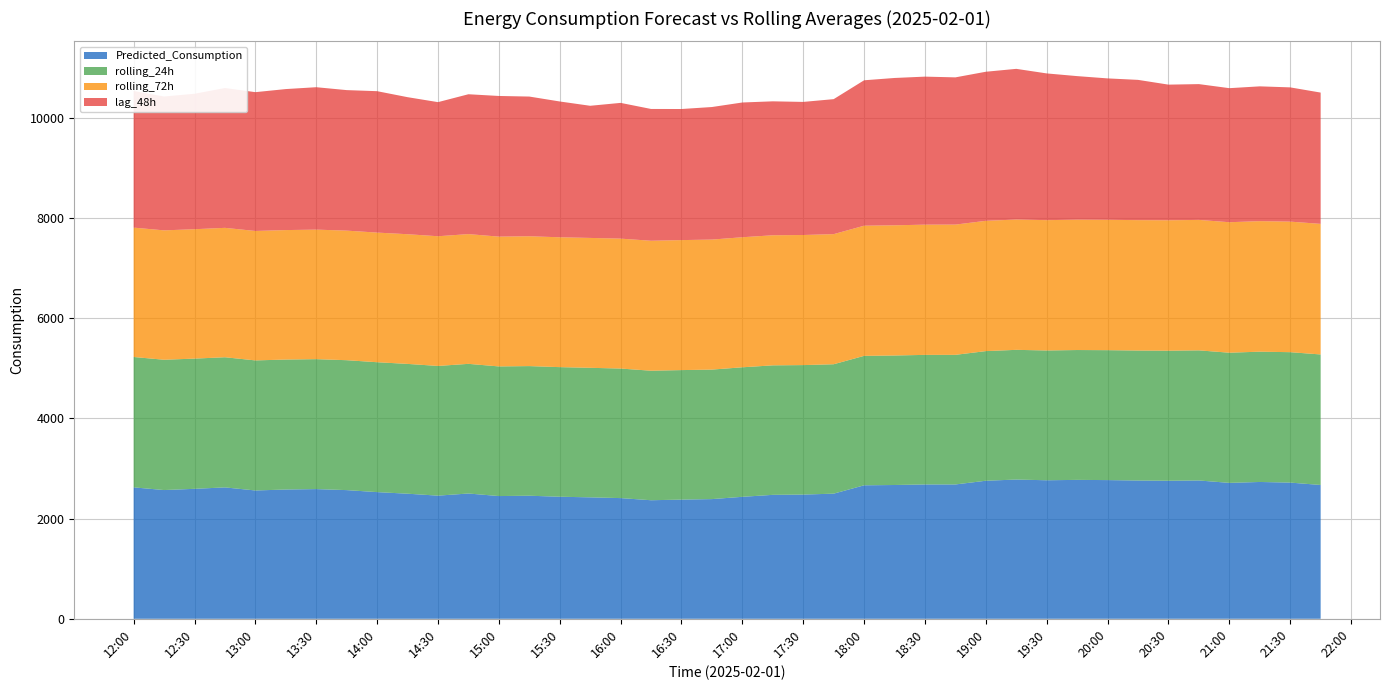

Reading right to left, extract all data points from this chart.

lag_48h: 2025-02-01 21:45=2620.0	2025-02-01 21:30=2679.0	2025-02-01 21:15=2690.0	2025-02-01 21:00=2675.0	2025-02-01 20:45=2710.0	2025-02-01 20:30=2707.0	2025-02-01 20:15=2799.0	2025-02-01 20:00=2822.0	2025-02-01 19:45=2865.0	2025-02-01 19:30=2928.0	2025-02-01 19:15=3007.0	2025-02-01 19:00=2975.0	2025-02-01 18:45=2938.0	2025-02-01 18:30=2954.0	2025-02-01 18:15=2940.0	2025-02-01 18:00=2902.0	2025-02-01 17:45=2694.0	2025-02-01 17:30=2656.0	2025-02-01 17:15=2673.0	2025-02-01 17:00=2689.0	2025-02-01 16:45=2645.0	2025-02-01 16:30=2616.0	2025-02-01 16:15=2630.0	2025-02-01 16:00=2709.0	2025-02-01 15:45=2637.0	2025-02-01 15:30=2710.0	2025-02-01 15:15=2788.0	2025-02-01 15:00=2807.0	2025-02-01 14:45=2791.0	2025-02-01 14:30=2676.0	2025-02-01 14:15=2735.0	2025-02-01 14:00=2822.0	2025-02-01 13:45=2804.0	2025-02-01 13:30=2842.0	2025-02-01 13:15=2814.0	2025-02-01 13:00=2770.0	2025-02-01 12:45=2790.0	2025-02-01 12:30=2703.0	2025-02-01 12:15=2671.0	2025-02-01 12:00=2727.0
rolling_72h: 2025-02-01 21:45=2605.8	2025-02-01 21:30=2605.4	2025-02-01 21:15=2604.8	2025-02-01 21:00=2604.0	2025-02-01 20:45=2603.3	2025-02-01 20:30=2602.7	2025-02-01 20:15=2602.4	2025-02-01 20:00=2601.6	2025-02-01 19:45=2601.3	2025-02-01 19:30=2601.0	2025-02-01 19:15=2600.5	2025-02-01 19:00=2600.0	2025-02-01 18:45=2599.4	2025-02-01 18:30=2598.9	2025-02-01 18:15=2598.2	2025-02-01 18:00=2597.3	2025-02-01 17:45=2596.4	2025-02-01 17:30=2596.2	2025-02-01 17:15=2595.8	2025-02-01 17:00=2595.5	2025-02-01 16:45=2594.9	2025-02-01 16:30=2594.3	2025-02-01 16:15=2593.5	2025-02-01 16:00=2592.7	2025-02-01 15:45=2592.0	2025-02-01 15:30=2591.5	2025-02-01 15:15=2590.9	2025-02-01 15:00=2590.2	2025-02-01 14:45=2589.3	2025-02-01 14:30=2588.5	2025-02-01 14:15=2587.9	2025-02-01 14:00=2587.1	2025-02-01 13:45=2585.9	2025-02-01 13:30=2584.9	2025-02-01 13:15=2583.8	2025-02-01 13:00=2583.0	2025-02-01 12:45=2582.5	2025-02-01 12:30=2582.1	2025-02-01 12:15=2582.0	2025-02-01 12:00=2581.8
rolling_24h: 2025-02-01 21:45=2604.7	2025-02-01 21:30=2602.5	2025-02-01 21:15=2600.2	2025-02-01 21:00=2597.8	2025-02-01 20:45=2596.4	2025-02-01 20:30=2594.9	2025-02-01 20:15=2593.8	2025-02-01 20:00=2592.7	2025-02-01 19:45=2591.4	2025-02-01 19:30=2589.9	2025-02-01 19:15=2588.4	2025-02-01 19:00=2587.0	2025-02-01 18:45=2586.5	2025-02-01 18:30=2585.8	2025-02-01 18:15=2584.5	2025-02-01 18:00=2583.4	2025-02-01 17:45=2582.5	2025-02-01 17:30=2583.8	2025-02-01 17:15=2584.3	2025-02-01 17:00=2584.7	2025-02-01 16:45=2584.4	2025-02-01 16:30=2584.5	2025-02-01 16:15=2584.7	2025-02-01 16:00=2585.2	2025-02-01 15:45=2585.2	2025-02-01 15:30=2586.4	2025-02-01 15:15=2587.0	2025-02-01 15:00=2587.1	2025-02-01 14:45=2587.4	2025-02-01 14:30=2588.4	2025-02-01 14:15=2590.4	2025-02-01 14:00=2592.0	2025-02-01 13:45=2592.5	2025-02-01 13:30=2593.1	2025-02-01 13:15=2593.7	2025-02-01 13:00=2595.6	2025-02-01 12:45=2597.2	2025-02-01 12:30=2598.8	2025-02-01 12:15=2600.4	2025-02-01 12:00=2601.8
Predicted_Consumption: 2025-02-01 21:45=2670.3	2025-02-01 21:30=2717.9	2025-02-01 21:15=2730.3	2025-02-01 21:00=2712.2	2025-02-01 20:45=2760.3	2025-02-01 20:30=2755.0	2025-02-01 20:15=2759.5	2025-02-01 20:00=2767.8	2025-02-01 19:45=2772.0	2025-02-01 19:30=2764.4	2025-02-01 19:15=2778.6	2025-02-01 19:00=2754.9	2025-02-01 18:45=2680.8	2025-02-01 18:30=2680.8	2025-02-01 18:15=2669.8	2025-02-01 18:00=2663.7	2025-02-01 17:45=2497.1	2025-02-01 17:30=2478.8	2025-02-01 17:15=2473.3	2025-02-01 17:00=2434.1	2025-02-01 16:45=2388.5	2025-02-01 16:30=2378.4	2025-02-01 16:15=2365.9	2025-02-01 16:00=2408.5	2025-02-01 15:45=2423.4	2025-02-01 15:30=2435.7	2025-02-01 15:15=2455.8	2025-02-01 15:00=2449.1	2025-02-01 14:45=2500.1	2025-02-01 14:30=2457.3	2025-02-01 14:15=2496.2	2025-02-01 14:00=2527.9	2025-02-01 13:45=2567.8	2025-02-01 13:30=2588.1	2025-02-01 13:15=2579.6	2025-02-01 13:00=2560.7	2025-02-01 12:45=2622.0	2025-02-01 12:30=2593.4	2025-02-01 12:15=2569.1	2025-02-01 12:00=2622.6